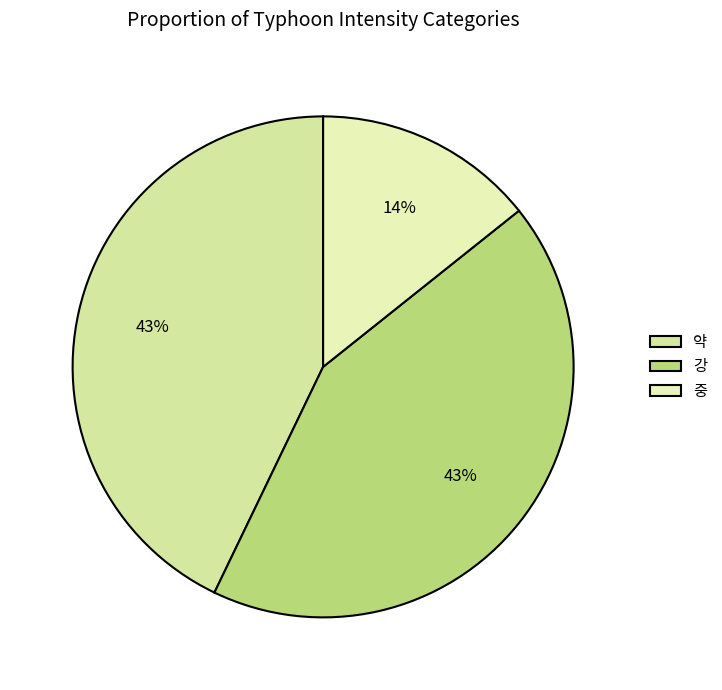

Approximately how many times larger is the value at 강 compared to 약?

1.0